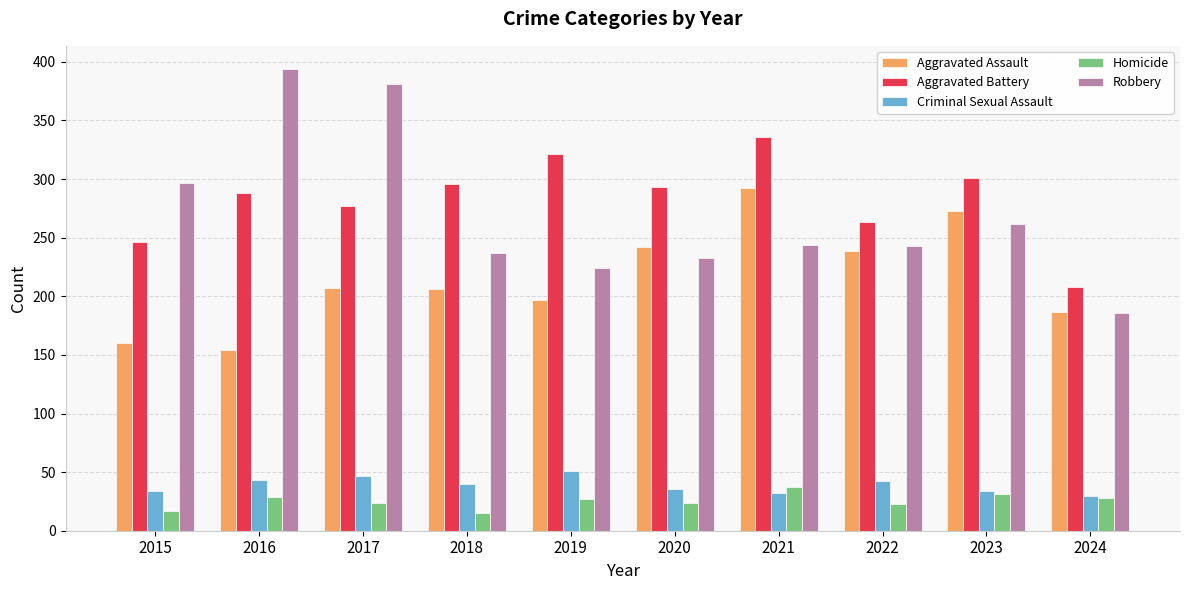

Rank the series at 2015 from highest to lowest value.

Robbery, Aggravated Battery, Aggravated Assault, Criminal Sexual Assault, Homicide